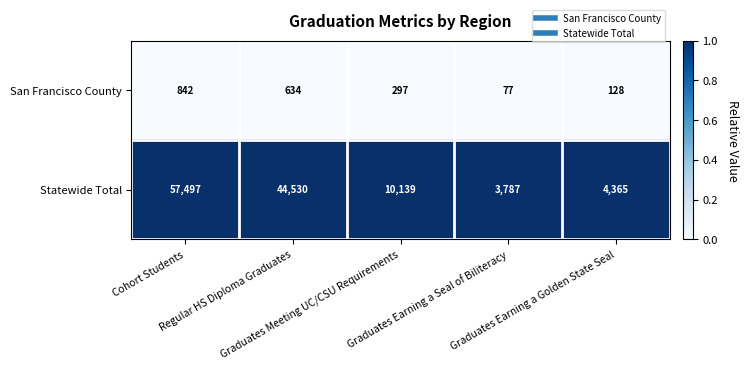

Which series has the widest spread of values?

Statewide Total